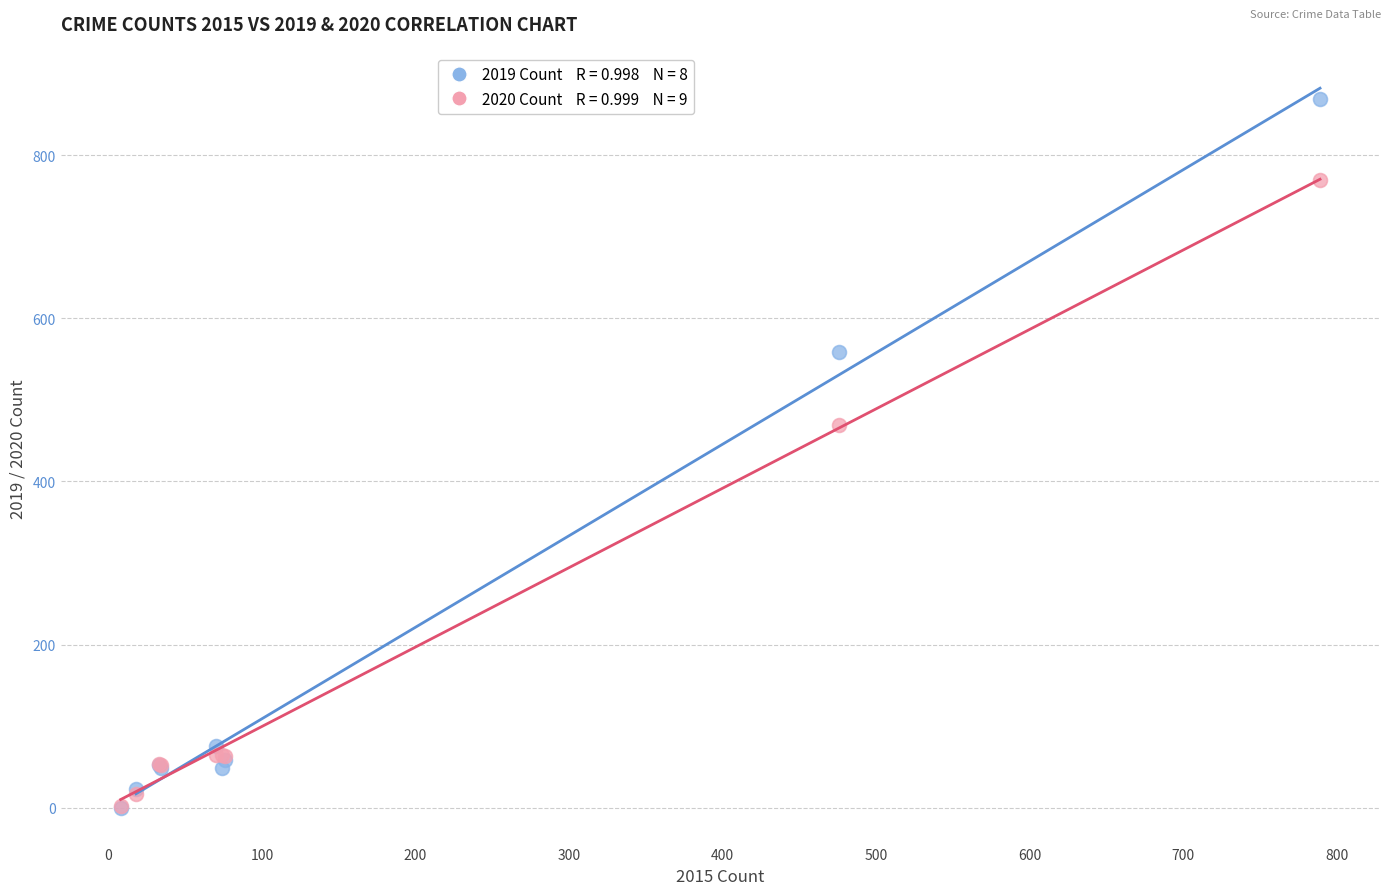

Across all series, what Y value is closest to 434?

469